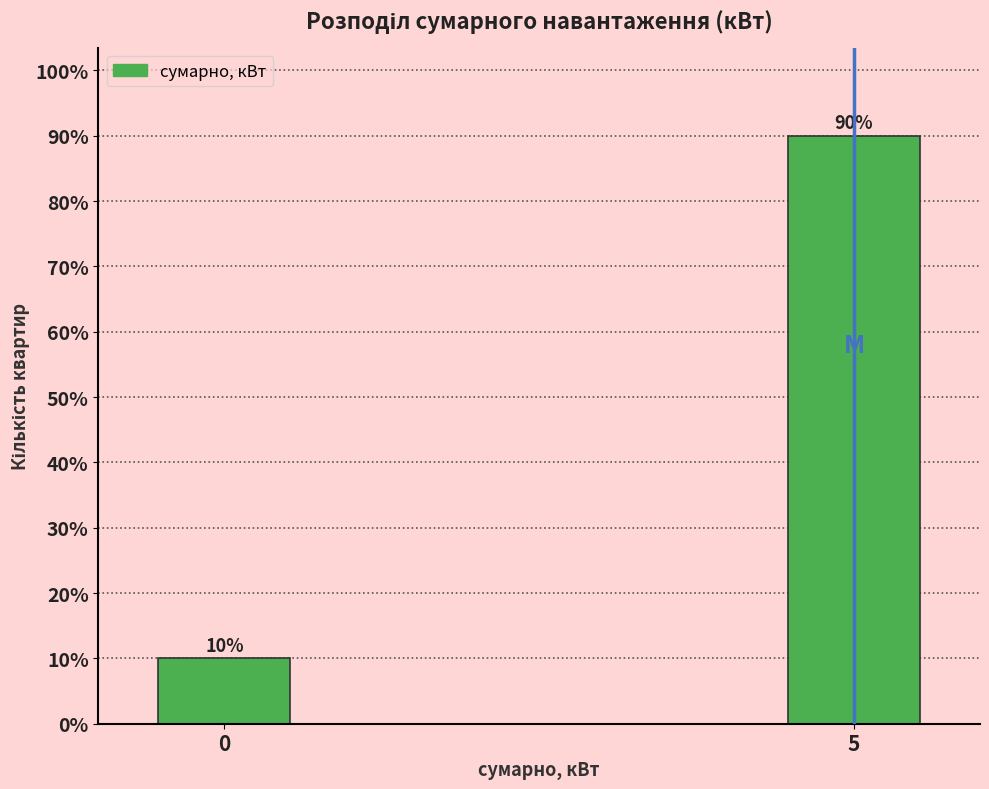

Reading left to right, transcribe all the data shown in this chart.

0=10	5=90